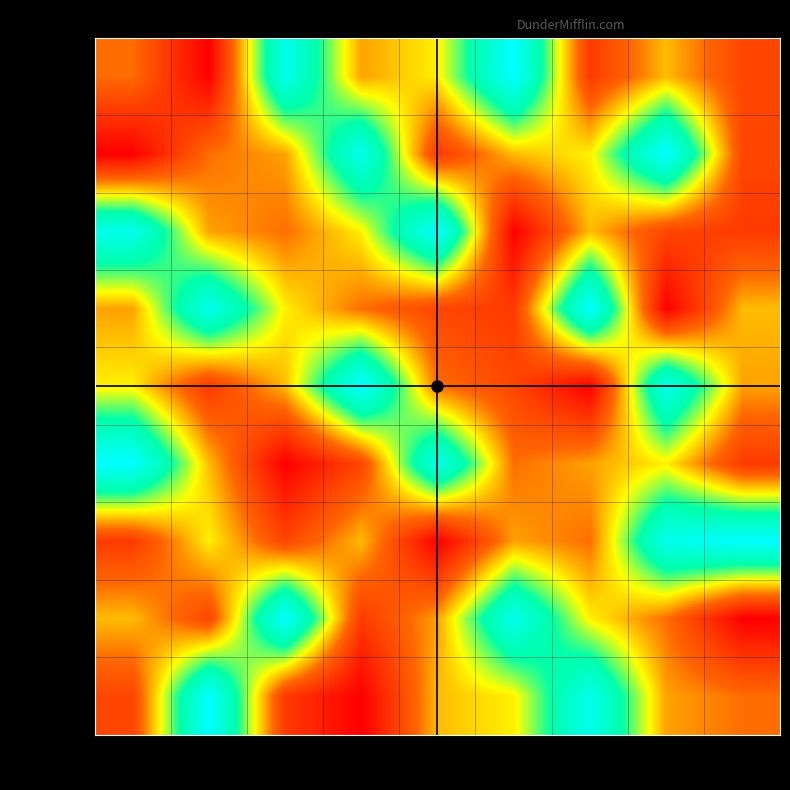

What is the total value across all series at Meredith?

445000